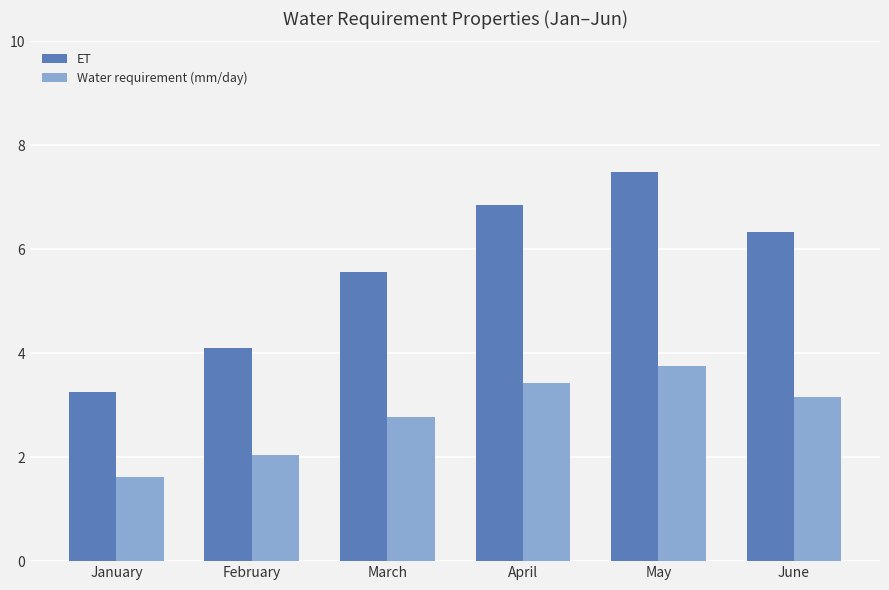

At how many categories does at least one series exceed 6?

3